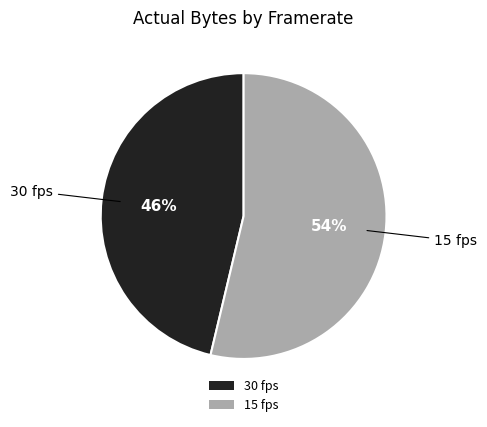

Is there any slice that represents more than half of the pie?

Yes